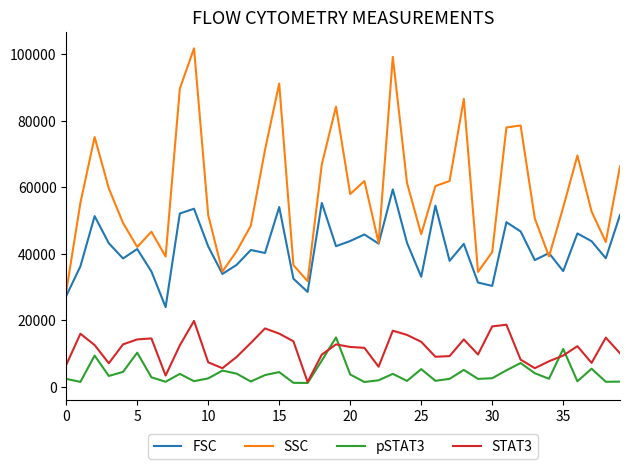

List the series in order of their peak value, highest first.

SSC, FSC, STAT3, pSTAT3